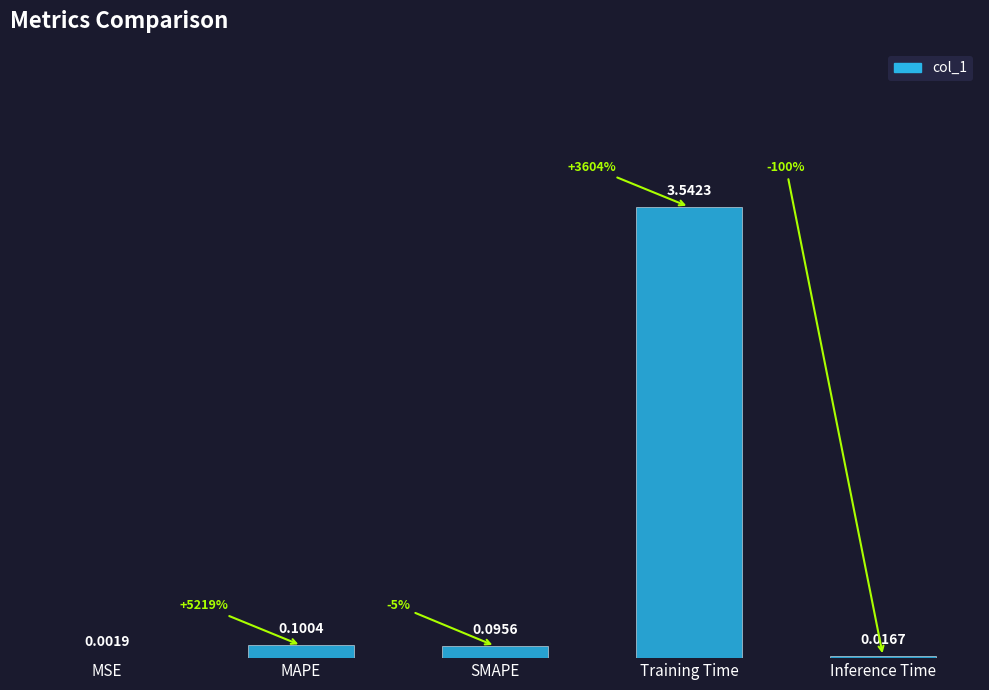

Which has a higher value, SMAPE or MAPE?

MAPE